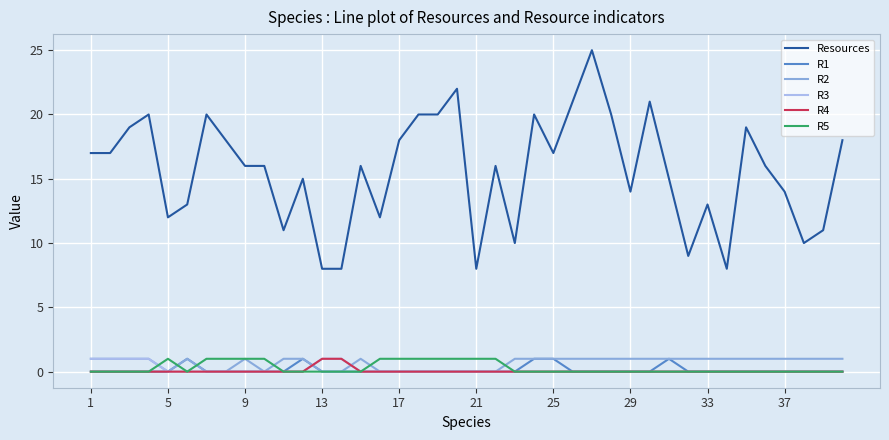

True or false: Resources and R2 intersect in this chart.

False